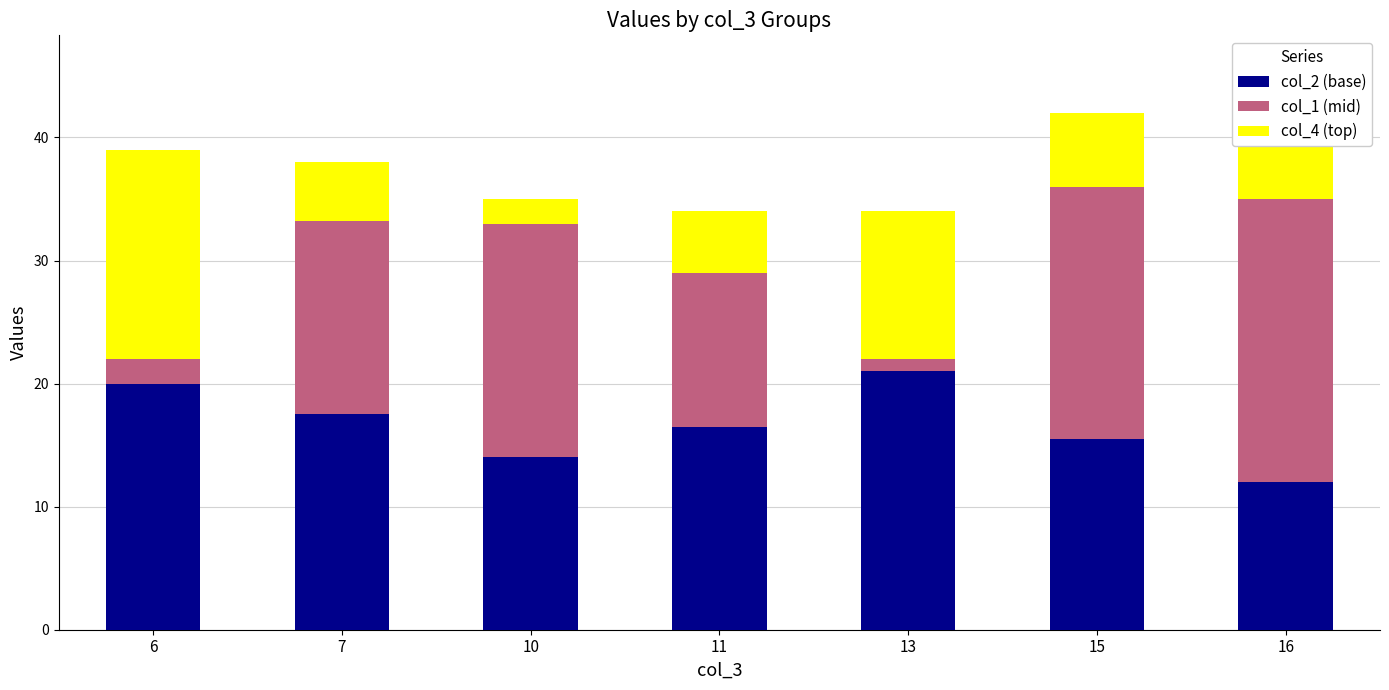

How many data points does each series have?

7